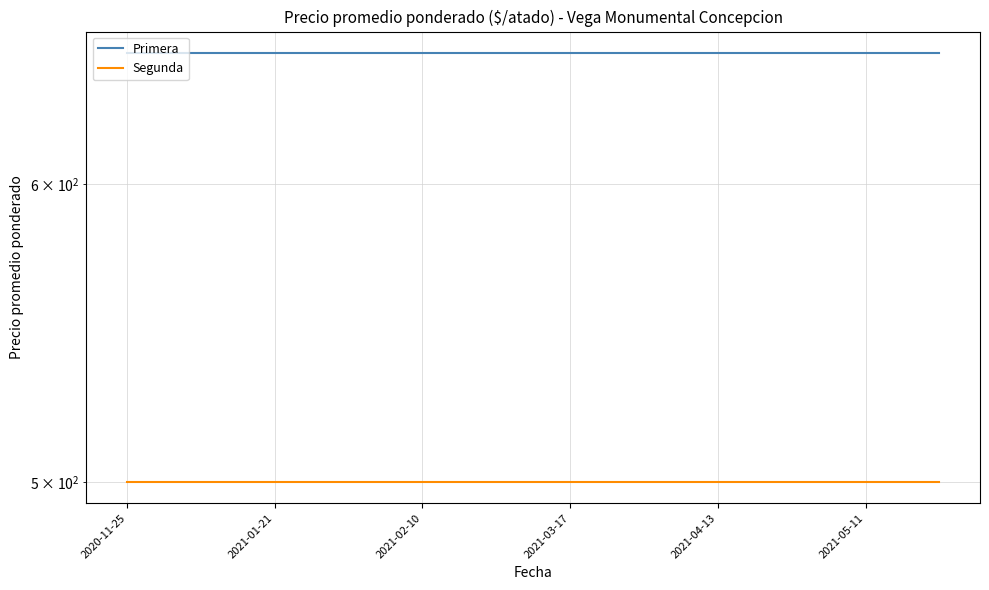

What is the average value of the Segunda series?

500